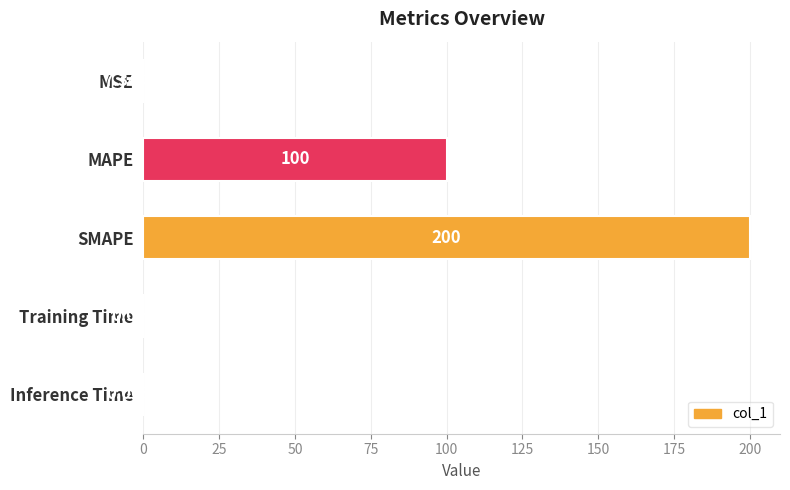

What is the sum of all values?

300.0